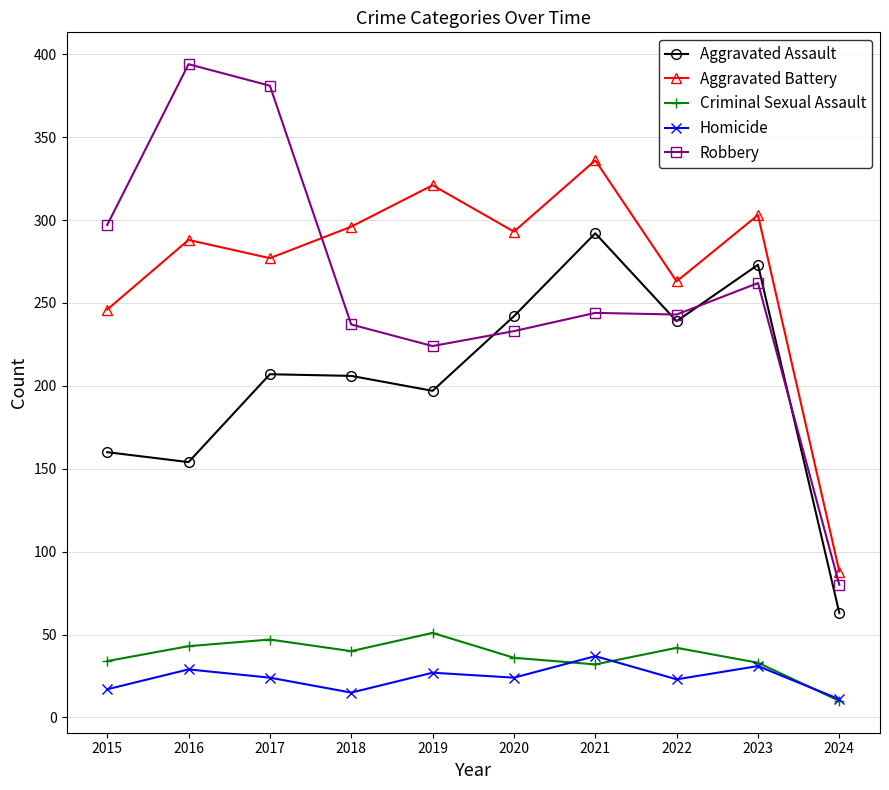

What is the highest value of the Aggravated Assault series?

292